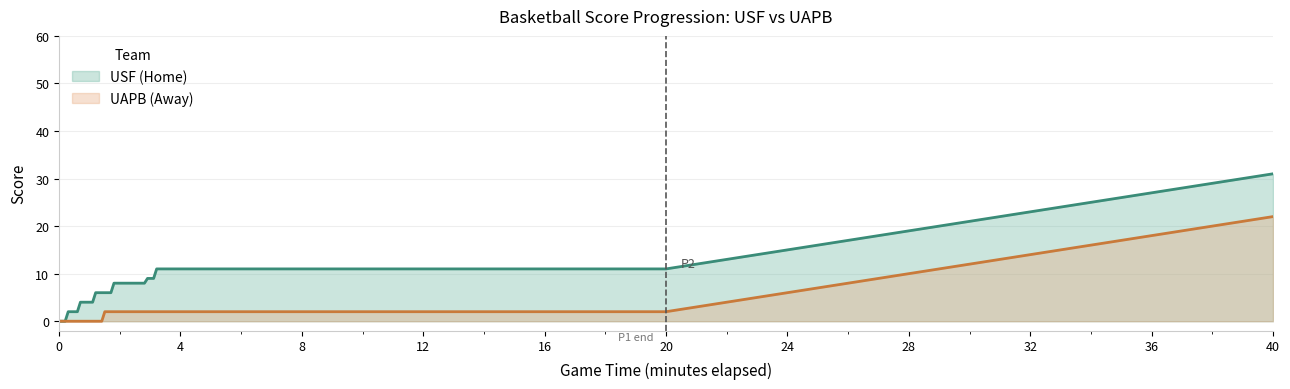

How many data points in USF (Home) are above 13?

9